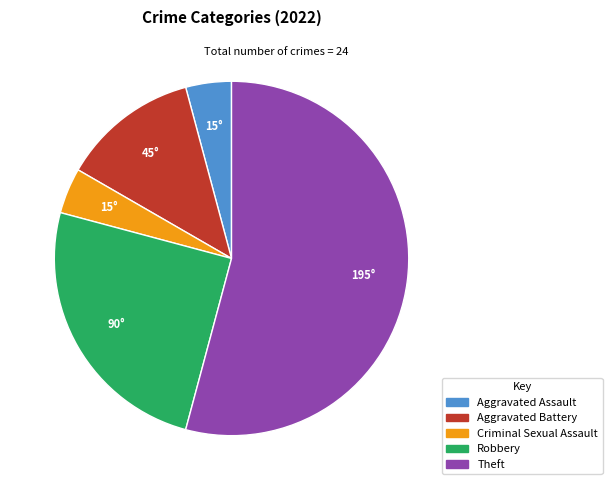

Is it true that Theft is 66% of the pie?

False